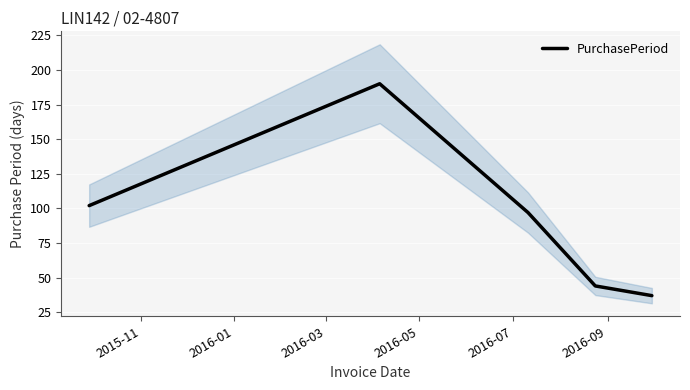

Is this an area chart (filled region under the line)?

No